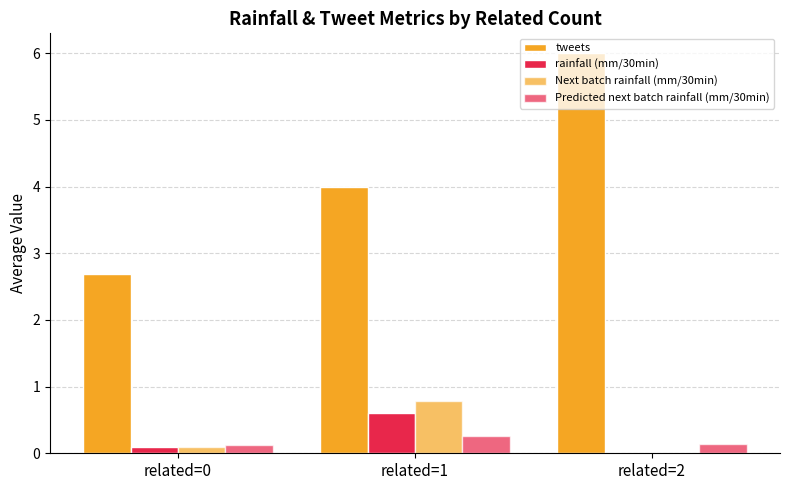

Are the bars horizontal?

No